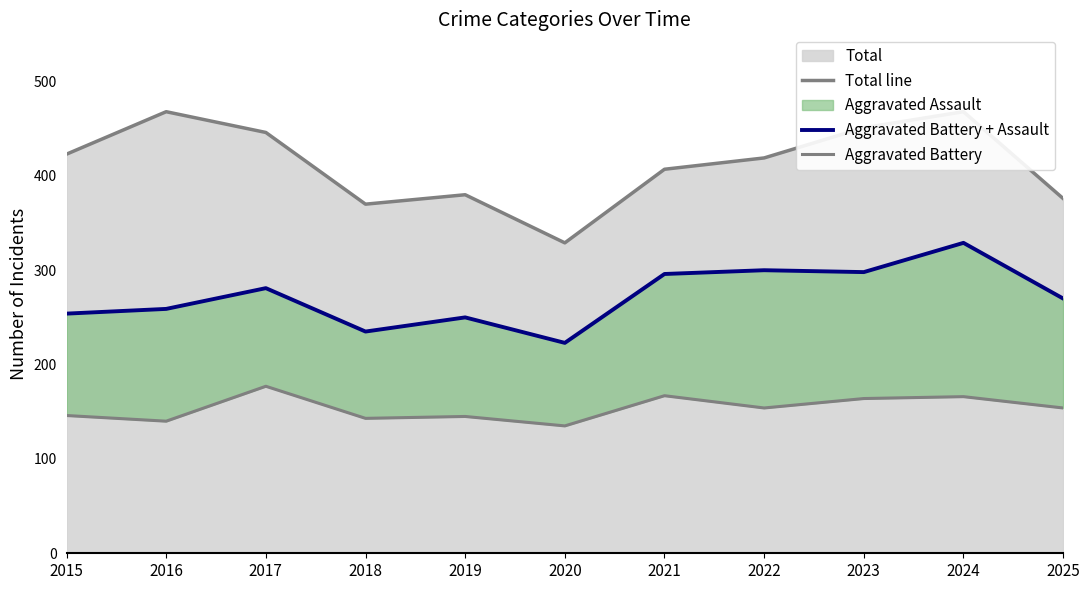

What is the sum of the Aggravated Battery + Assault values at 2019 and 2015?

504